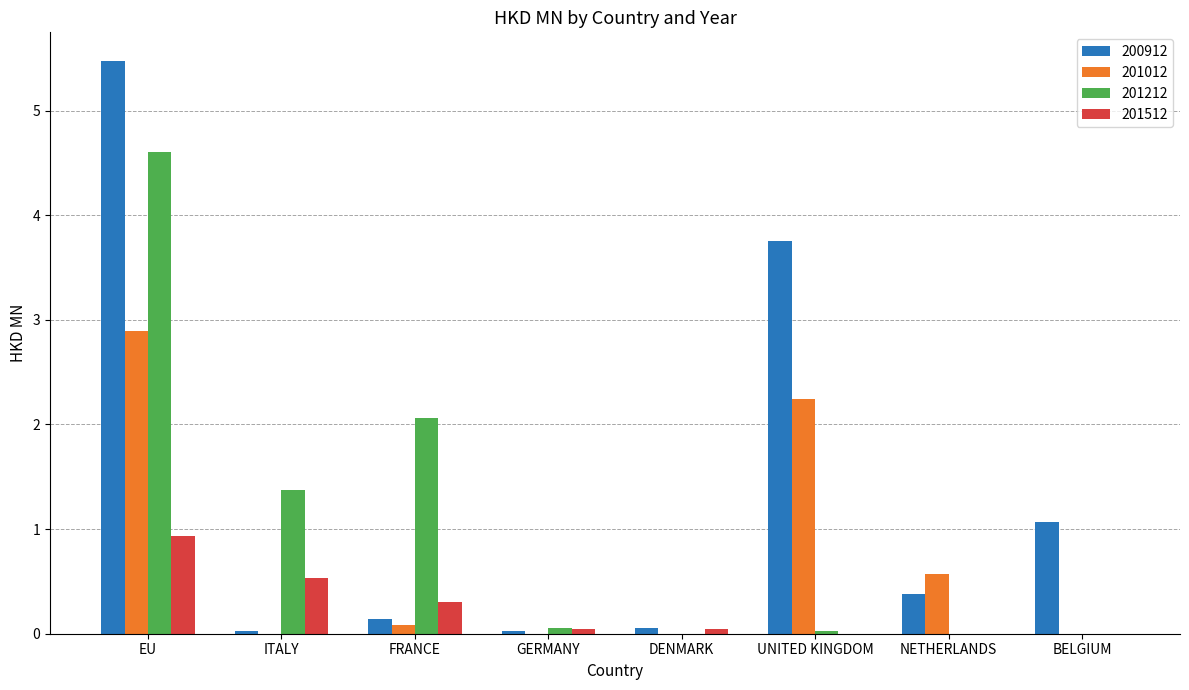

At which category does the chart reach its peak across all series?

EU